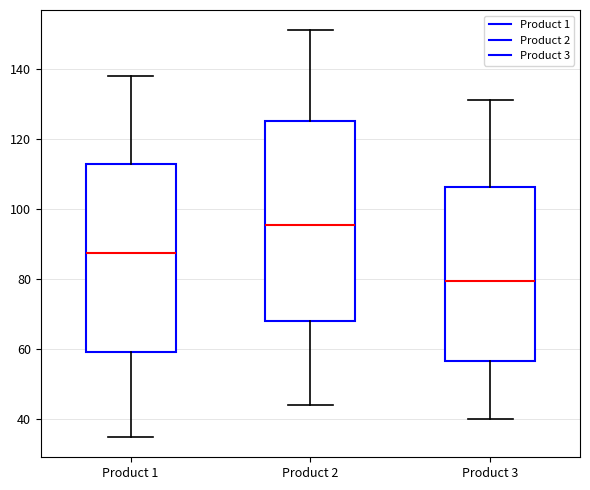

Reading left to right, transcribe this box plot: for each box, give where its median line is, the range the box spans, and where its two whiskers end, as read against the y-axis. The values are not printed on the chart, so give them approximately, as read against the axis.

Product 1: median 88, box 60 to 114, whiskers 36 to 138
Product 2: median 96, box 68 to 126, whiskers 44 to 152
Product 3: median 80, box 56 to 106, whiskers 40 to 132